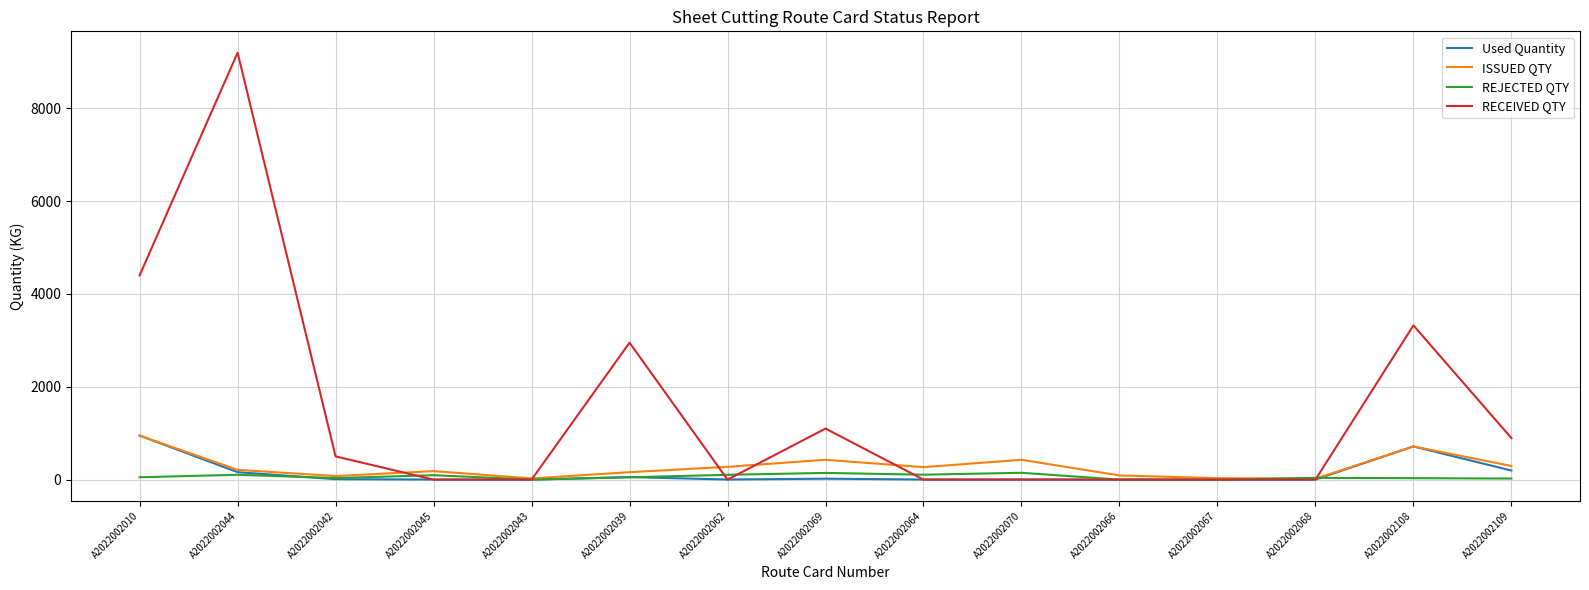

Is it true that RECEIVED QTY equals 3322.0 at A2022002108?

True